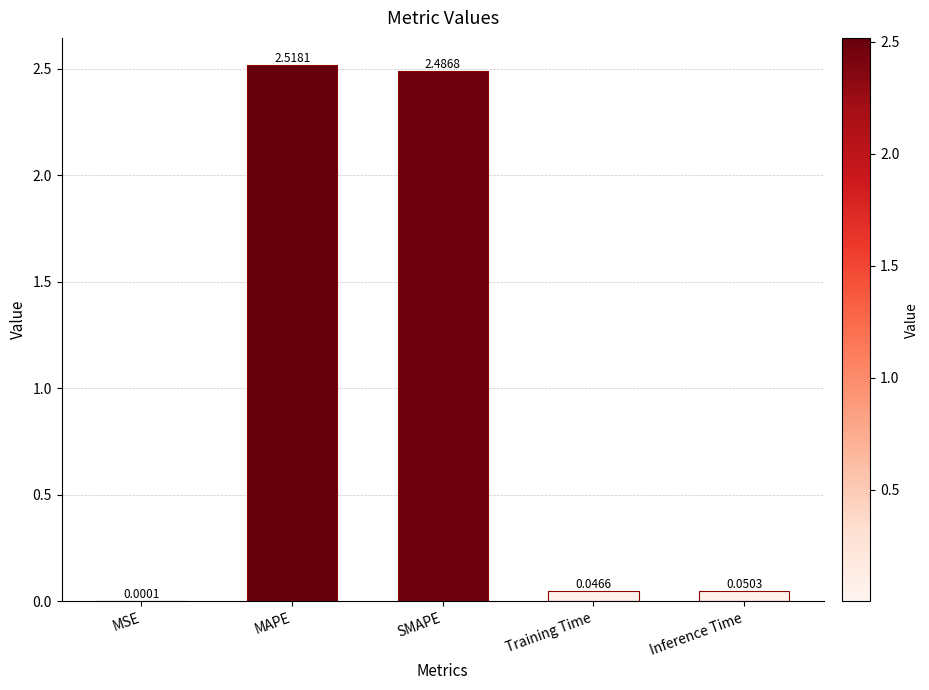

Between MSE and MAPE, which is larger?

MAPE